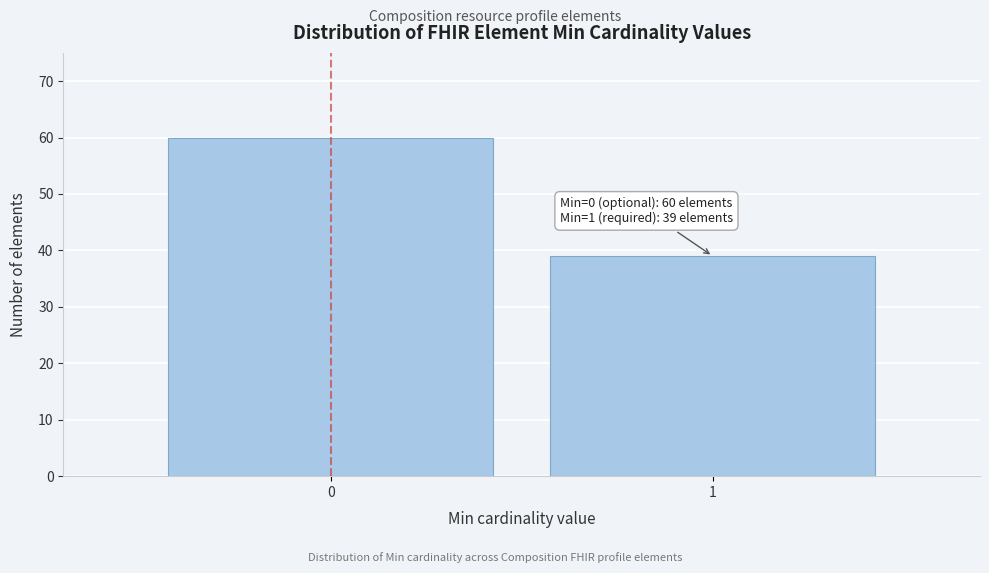

Reading left to right, extract all data points from this chart.

0=60	1=39